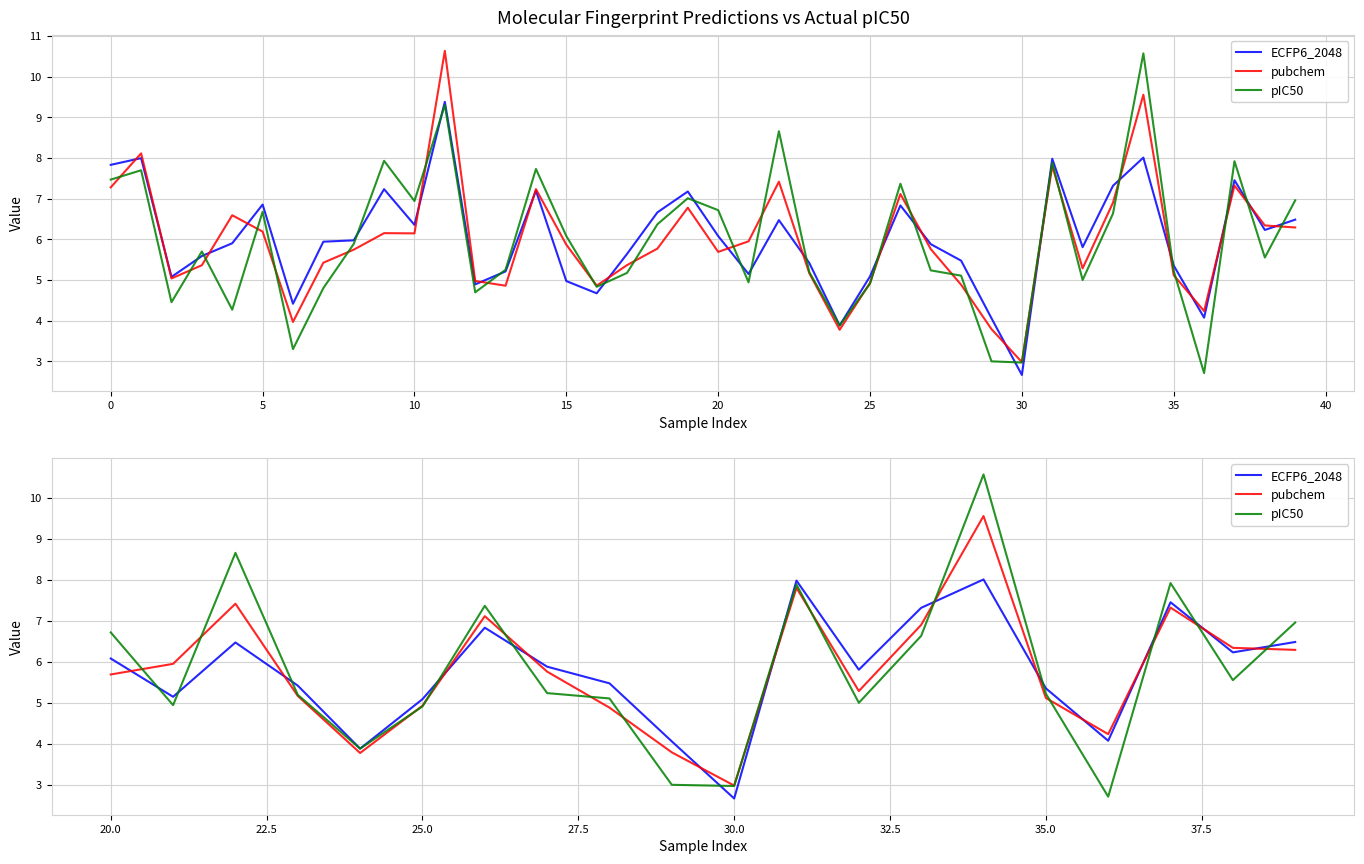

Which series has the widest spread of values?

pIC50